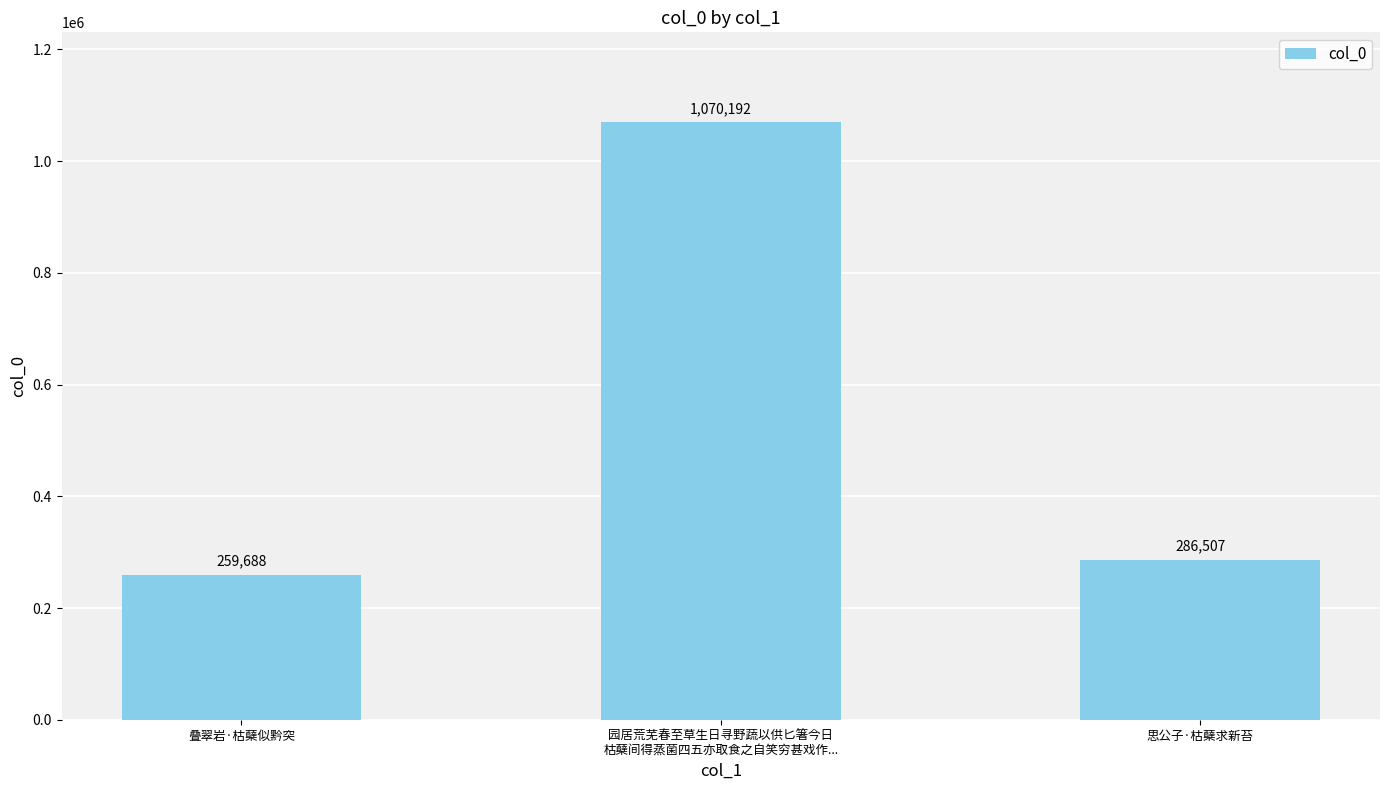

The chart shows a value of 1415151 at 园居荒芜春至草生日寻野蔬以供匕箸今日
枯蘖间得蒸菌四五亦取食之自笑穷甚戏作.... True or false?

False